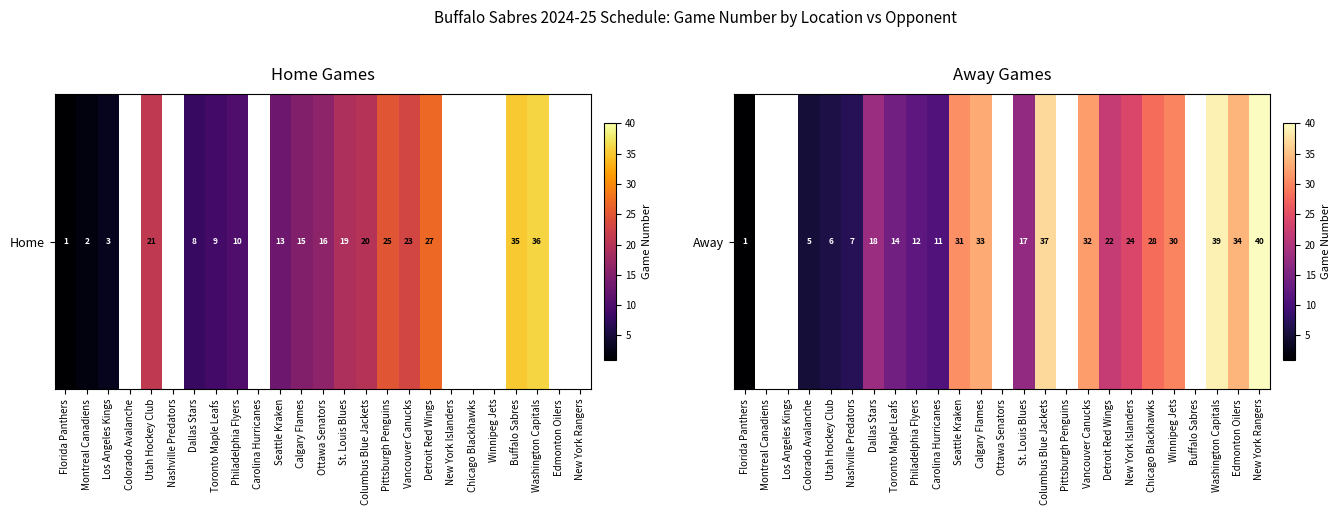

The chart shows a value of 31.0 at Seattle Kraken. True or false?

True